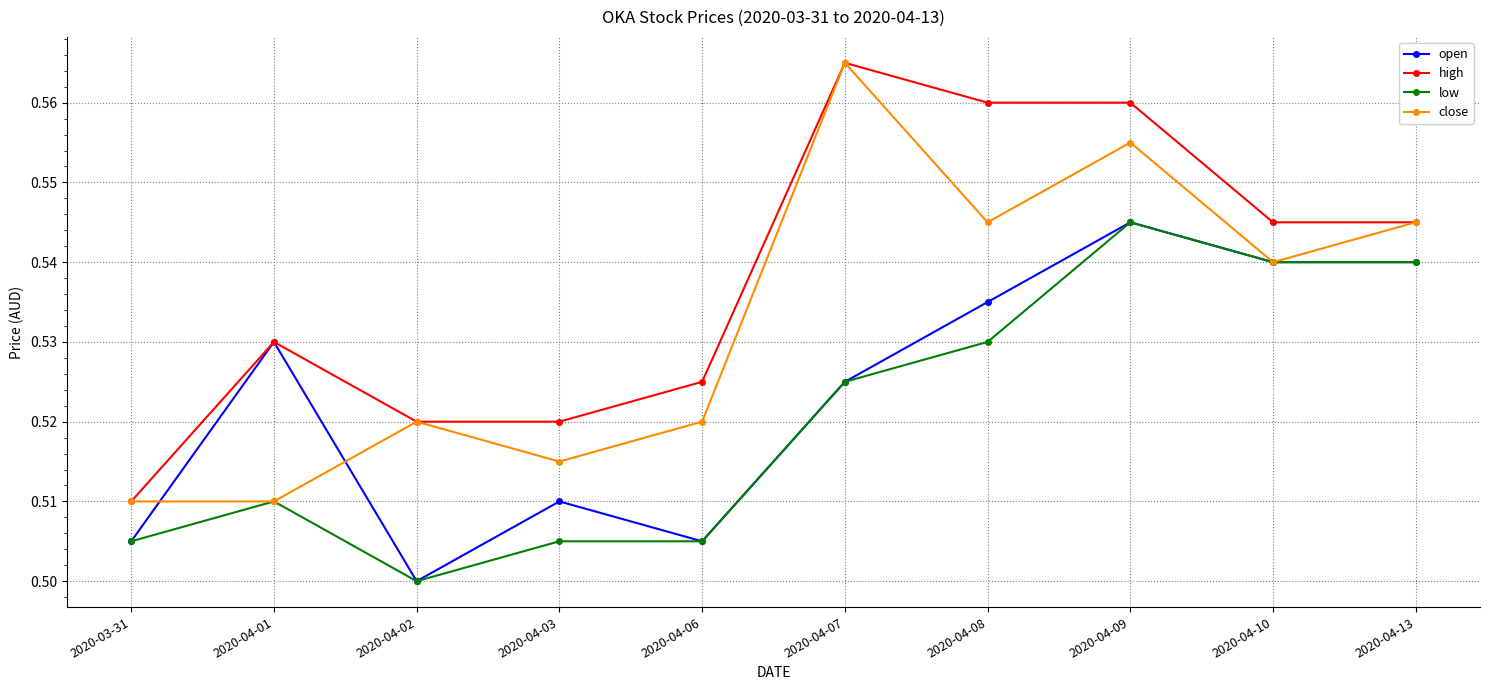

True or false: high and low intersect in this chart.

False